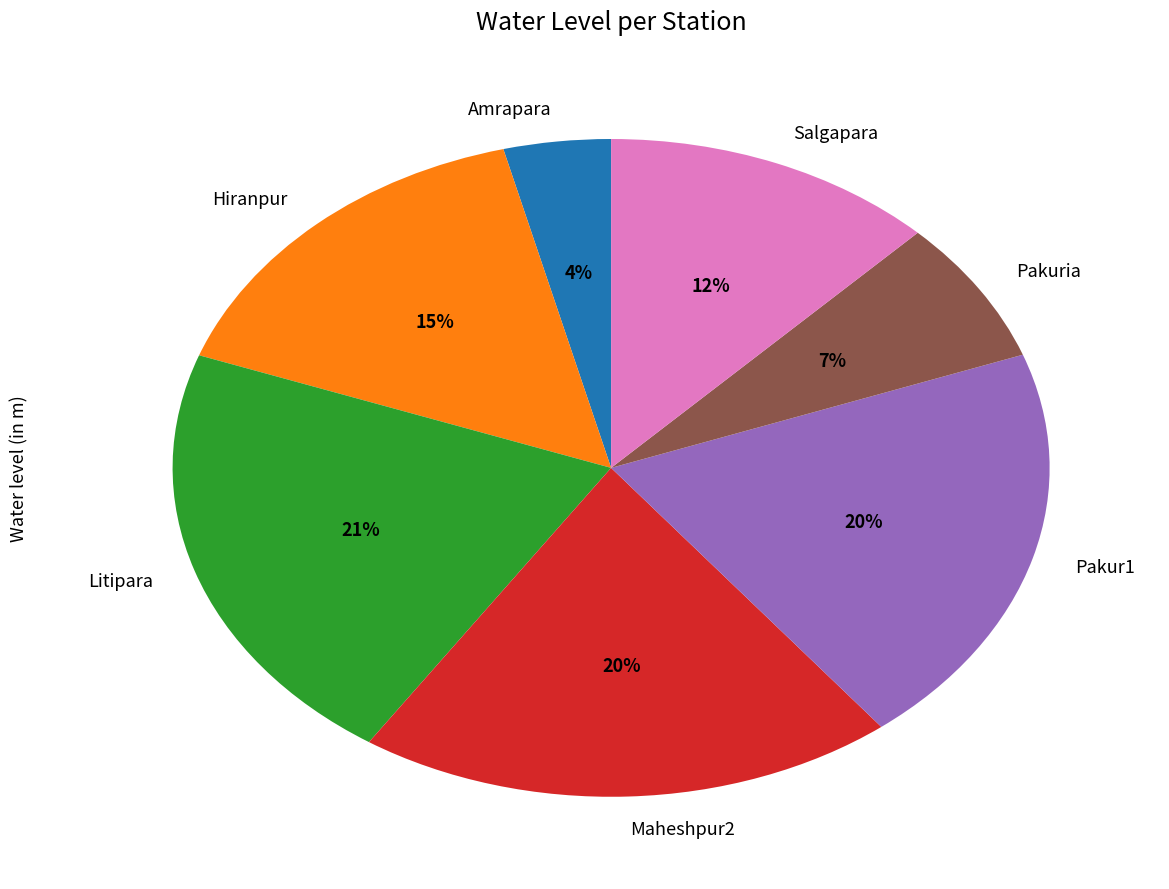

Is it true that Litipara is 6% of the pie?

False